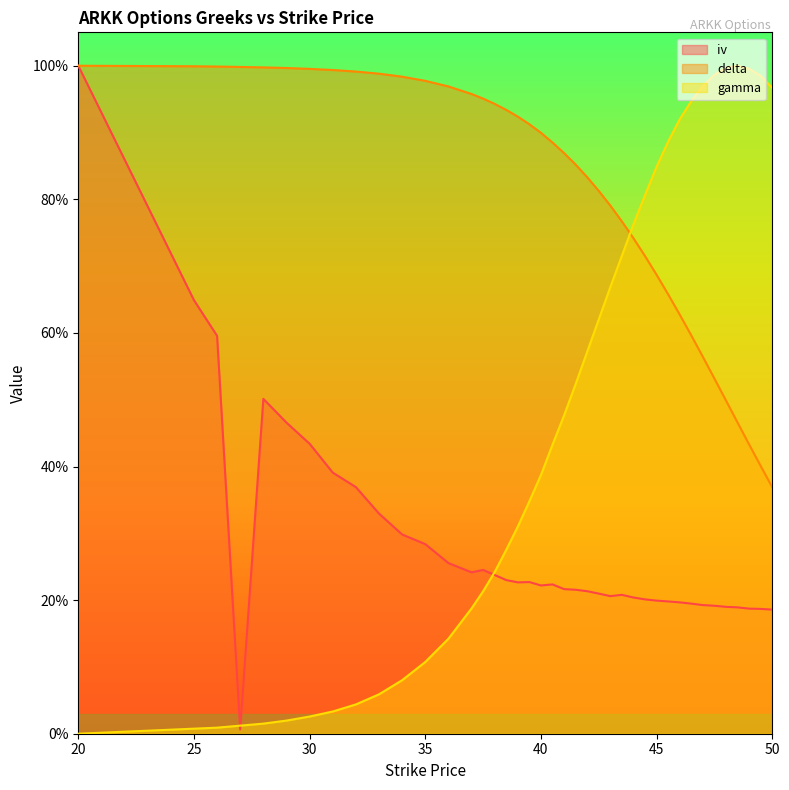

What value does the iv series have at 41?

0.2